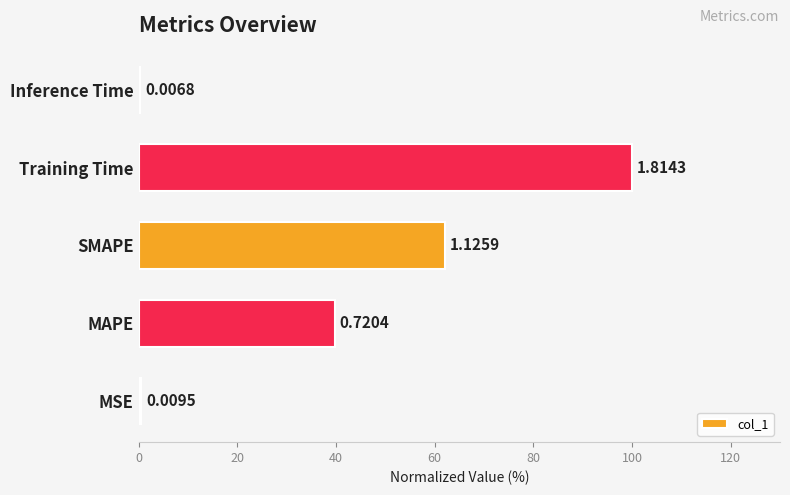

How many data points are above 39?

3